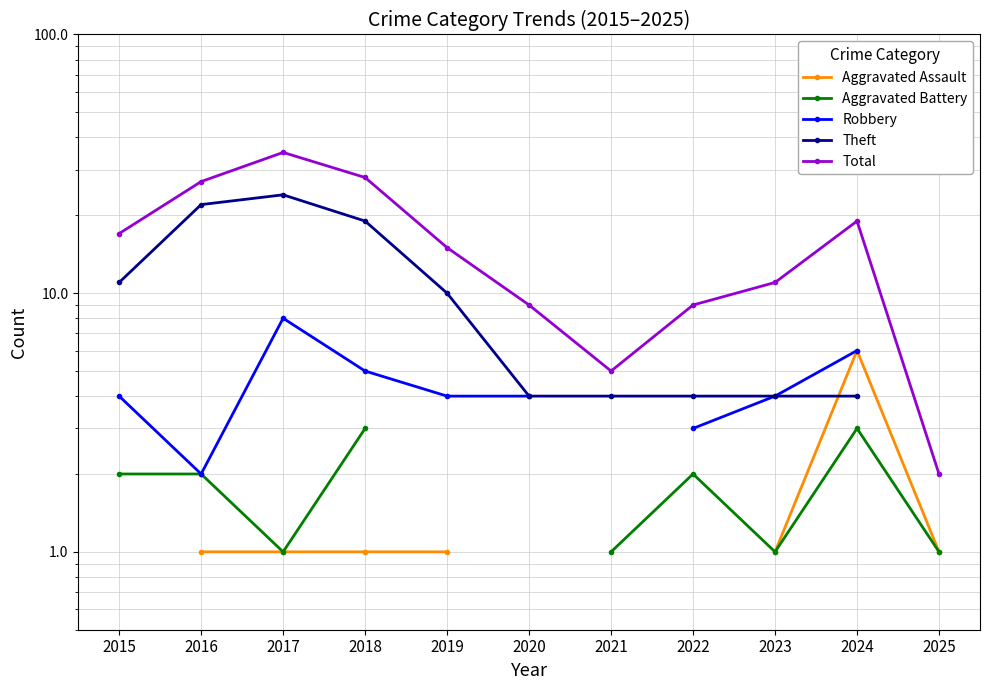

Does the chart have visible grid lines?

Yes